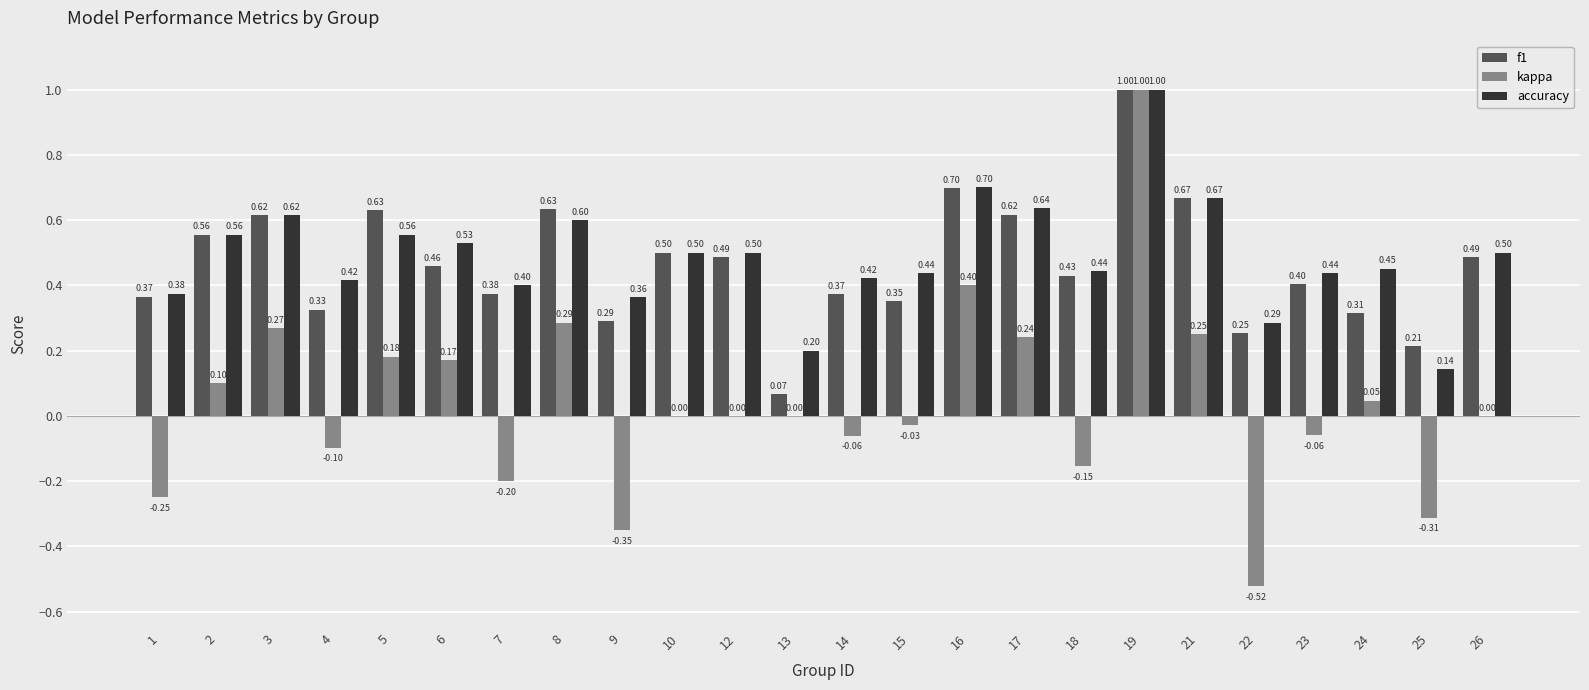

Are the bars grouped side by side (vs. stacked)?

Yes